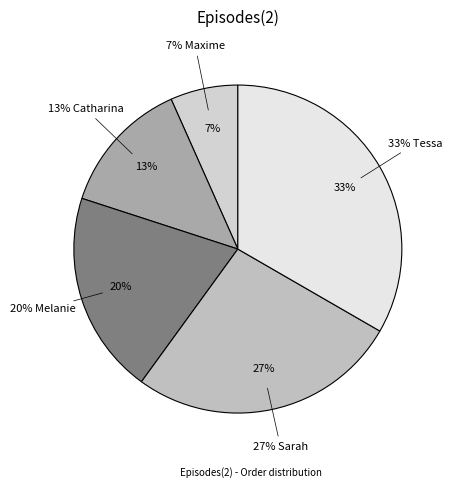

How much of the chart is everything except Catharina?

86.7%